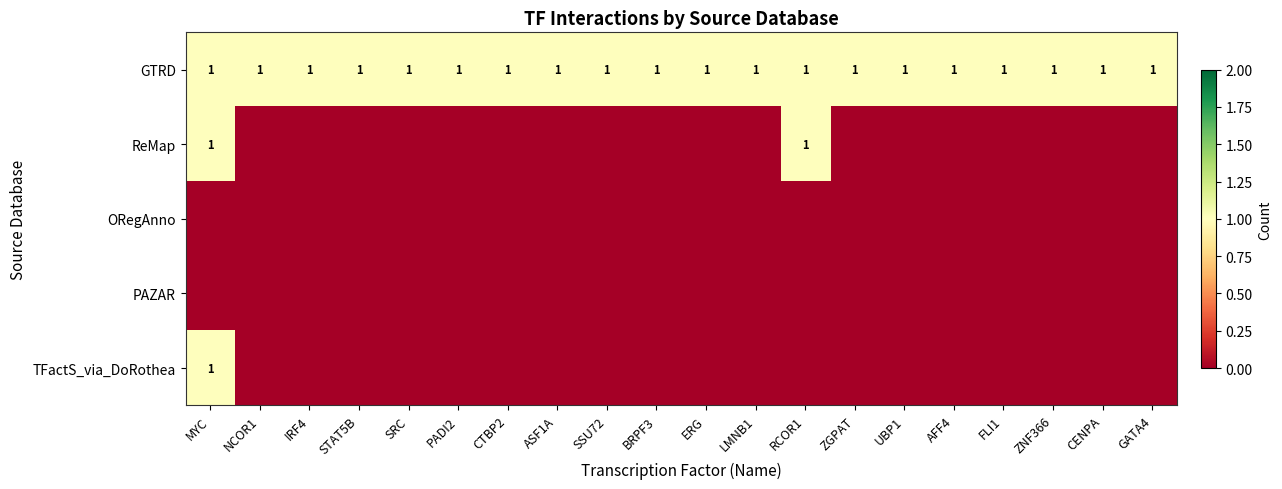

The value of ReMap at RCOR1 is 1. True or false?

True